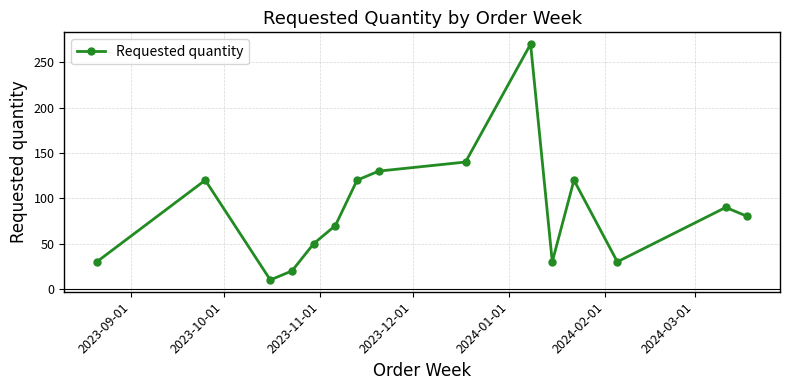

What is the maximum value shown in the chart?

270